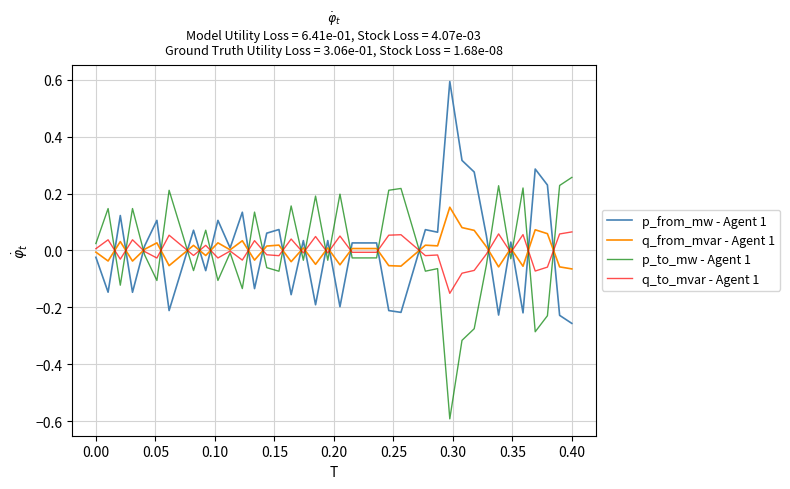

After their last crossing, which series has the higher values: p_to_mw - Agent 1 or p_from_mw - Agent 1?

p_to_mw - Agent 1